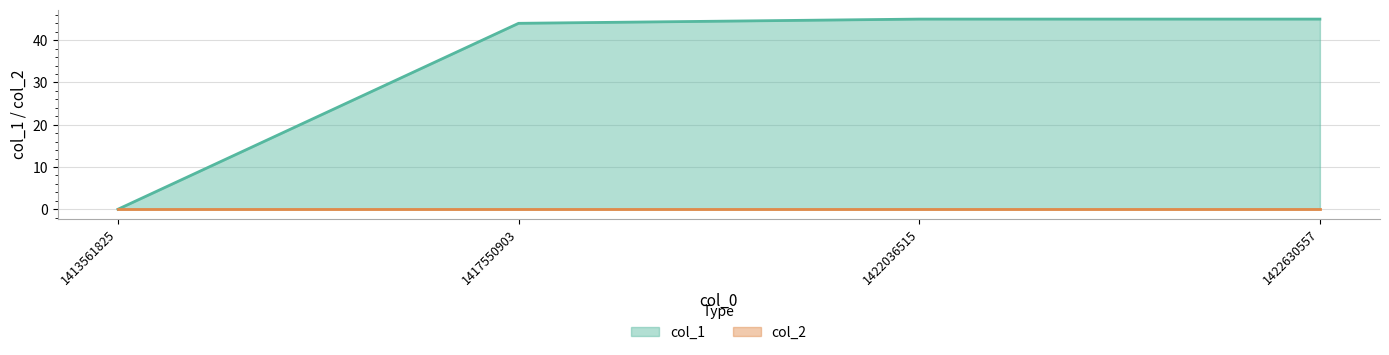

The chart shows a value of 45 at 1422630557. True or false?

True